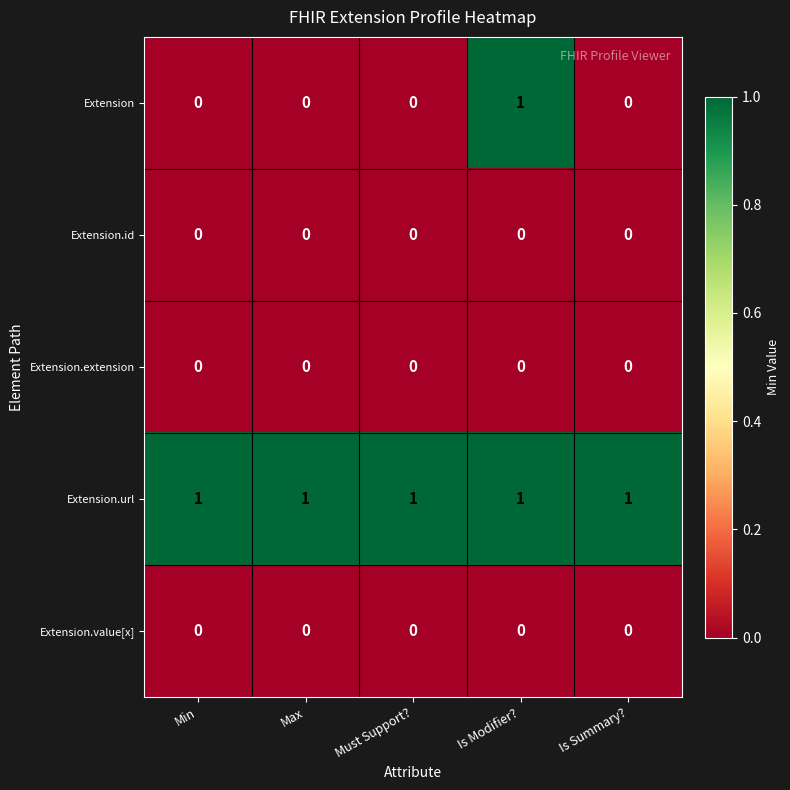

The Extension.url series shows 1 at Is Summary?. True or false?

True